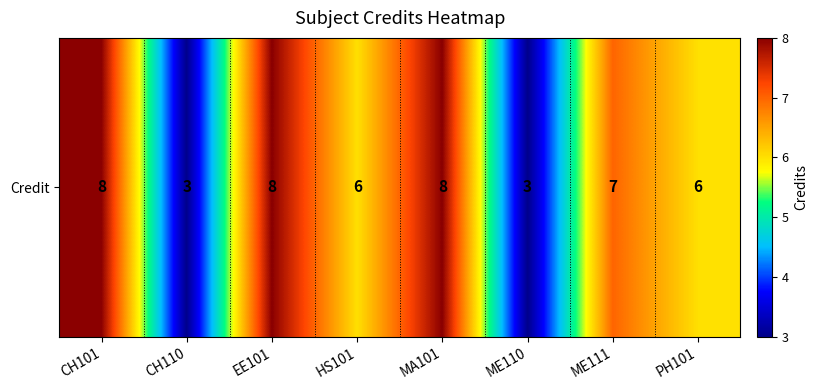

What is the sum of all values?

49